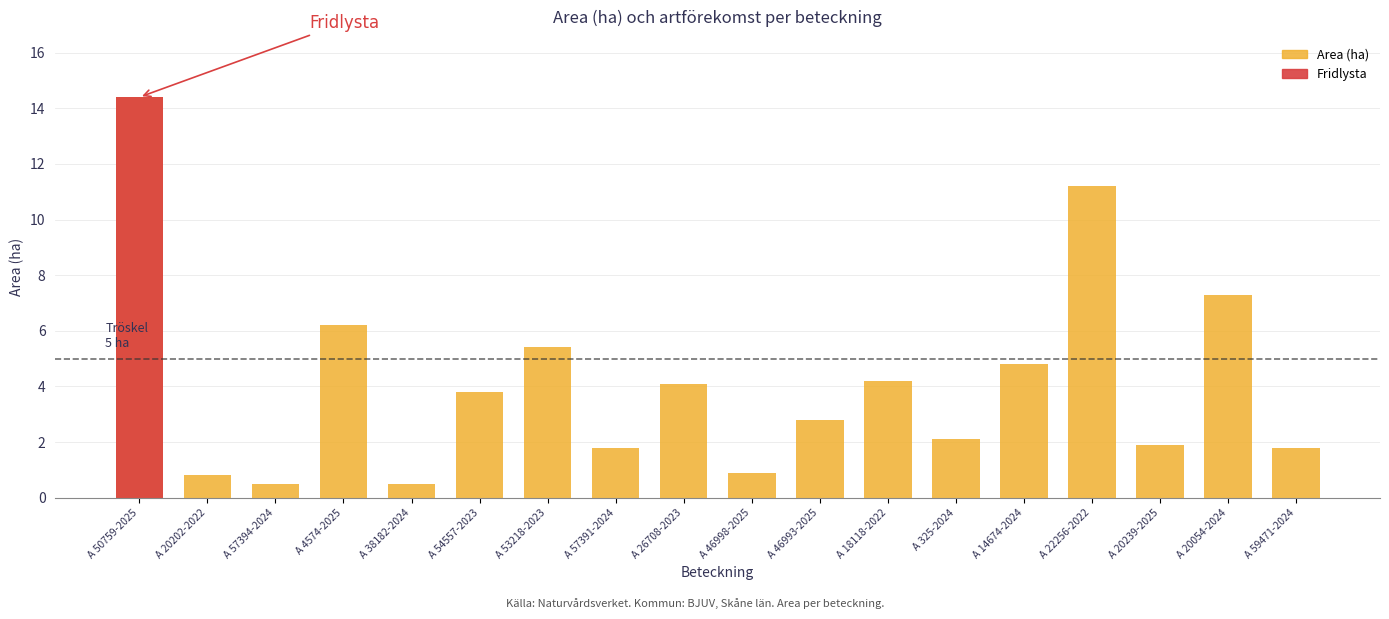

What value does the data have at A 46998-2025?

0.9